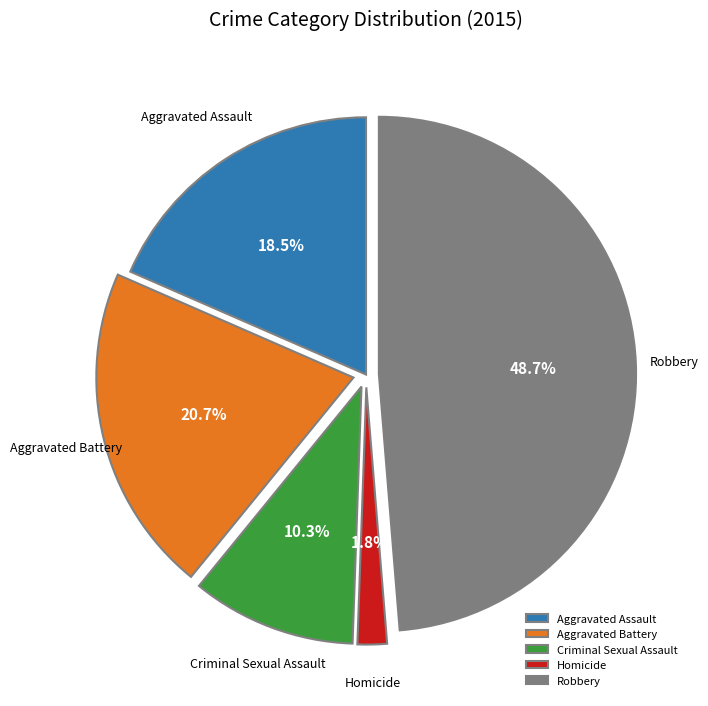

Do Aggravated Assault and Robbery together represent more than half of the pie?

Yes